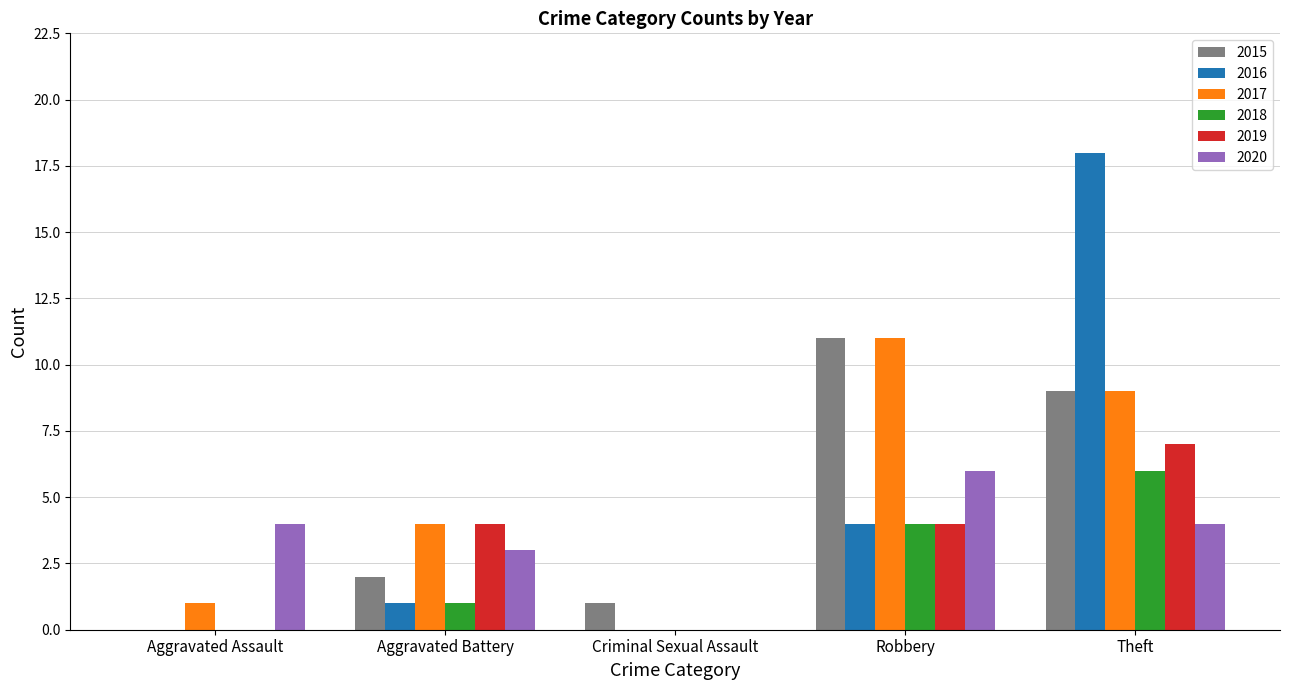

Which label corresponds to the largest value in the chart?

Theft